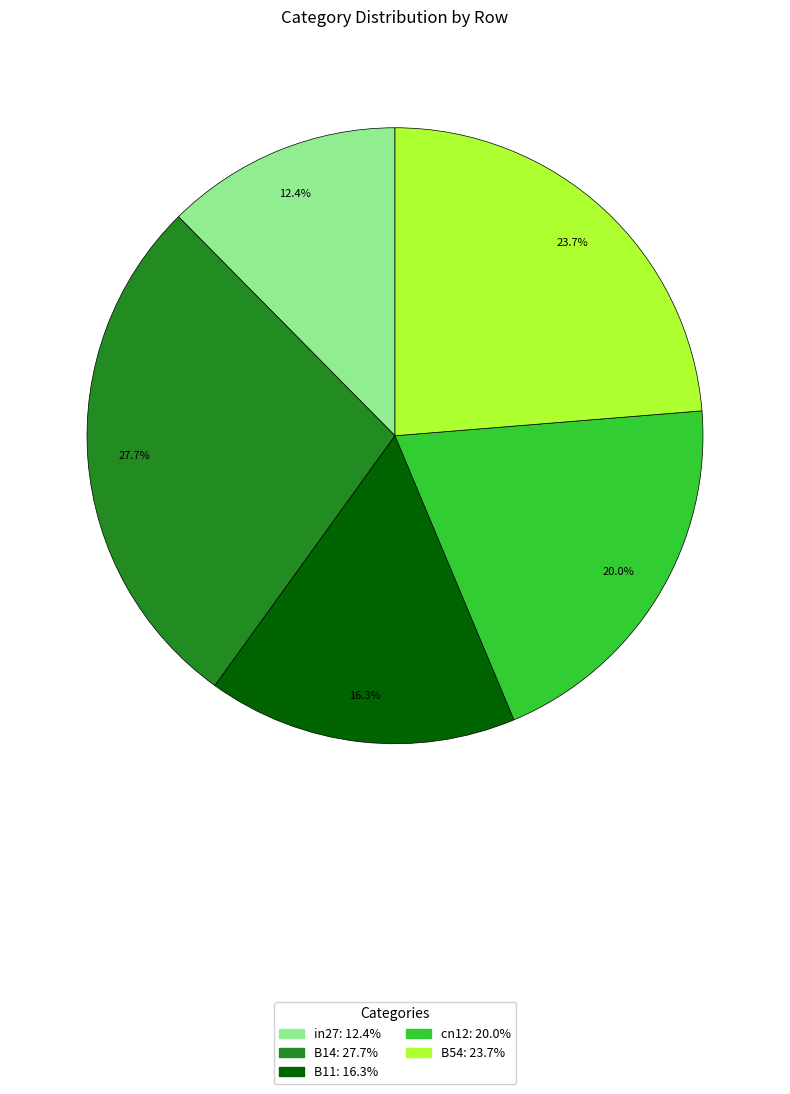

Which category has the biggest portion of the pie?

B14